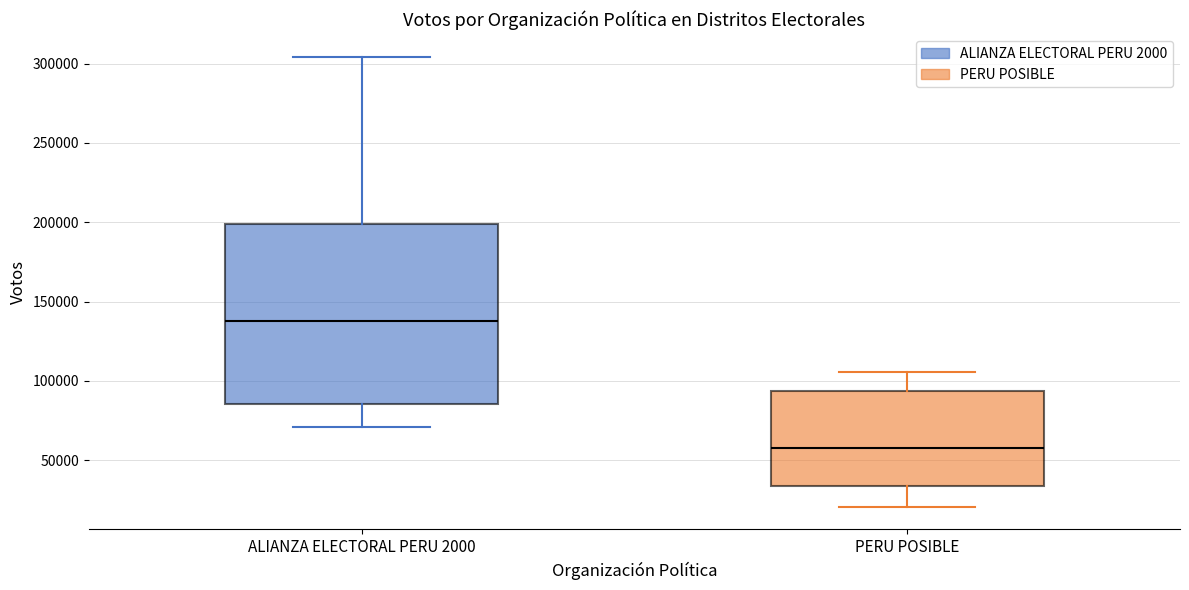

Where does the median line of the box for PERU POSIBLE sit on the y-axis? The values are not printed on the chart, so give them approximately, as read against the axis.

60000